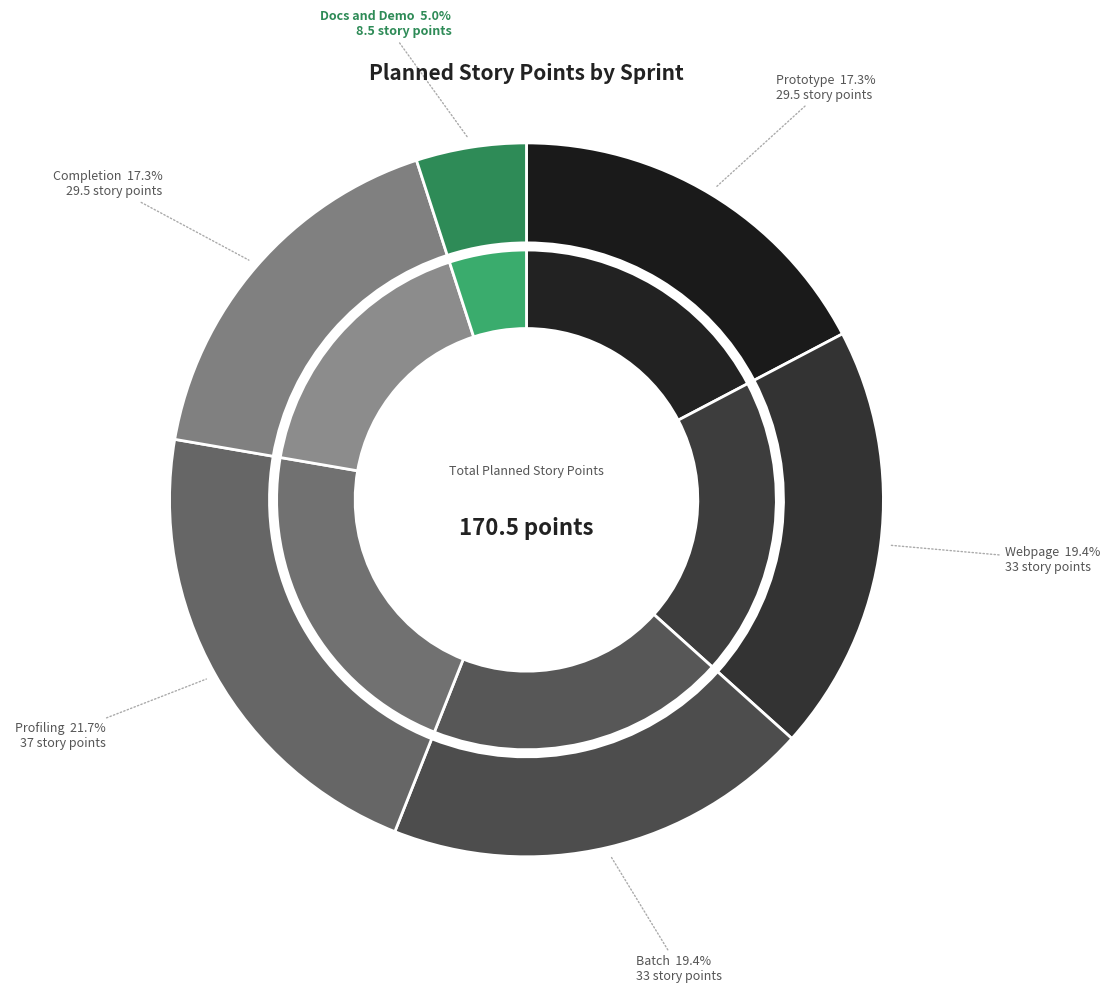

What percentage is NOT represented by Docs and Demo?

95.0%